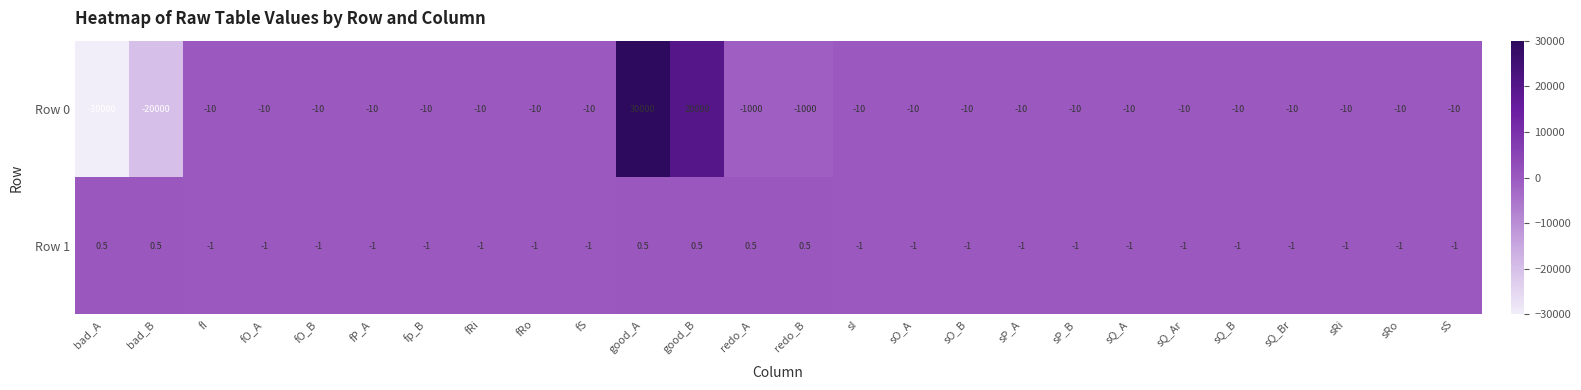

The value of Row 1 at fI is -1.0. True or false?

True